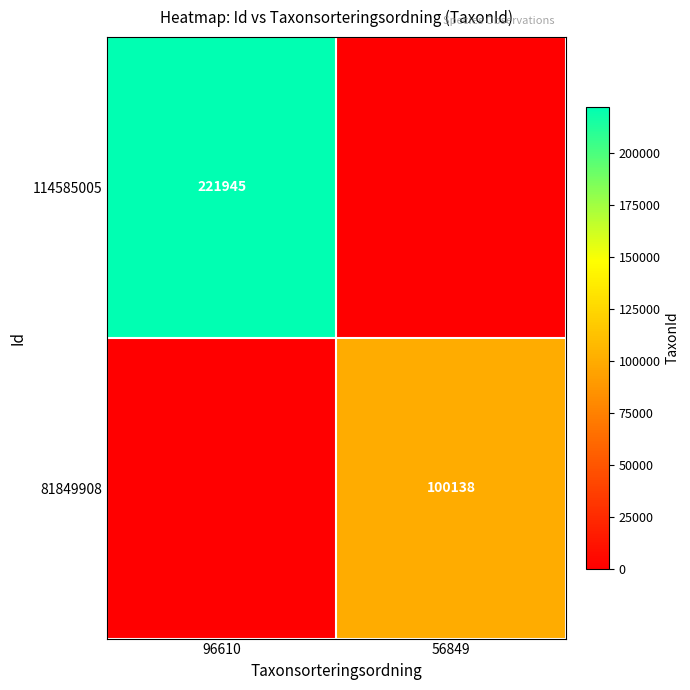

The 114585005 series shows 69047 at 96610. True or false?

False